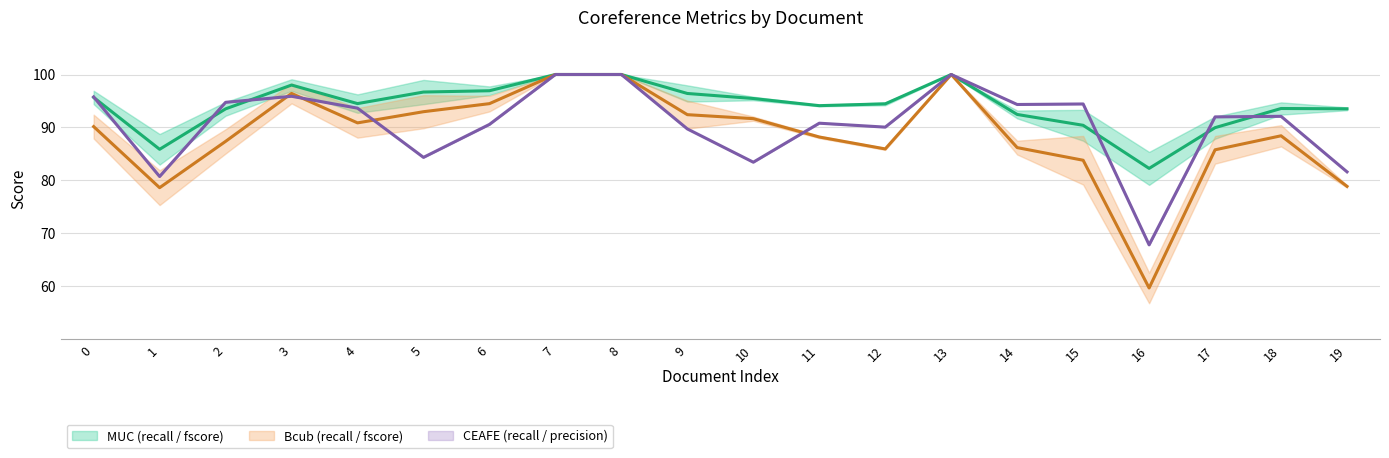

How many times do Bcub (recall / fscore) (mid) and CEAFE (recall / precision) (mid) cross each other?

4